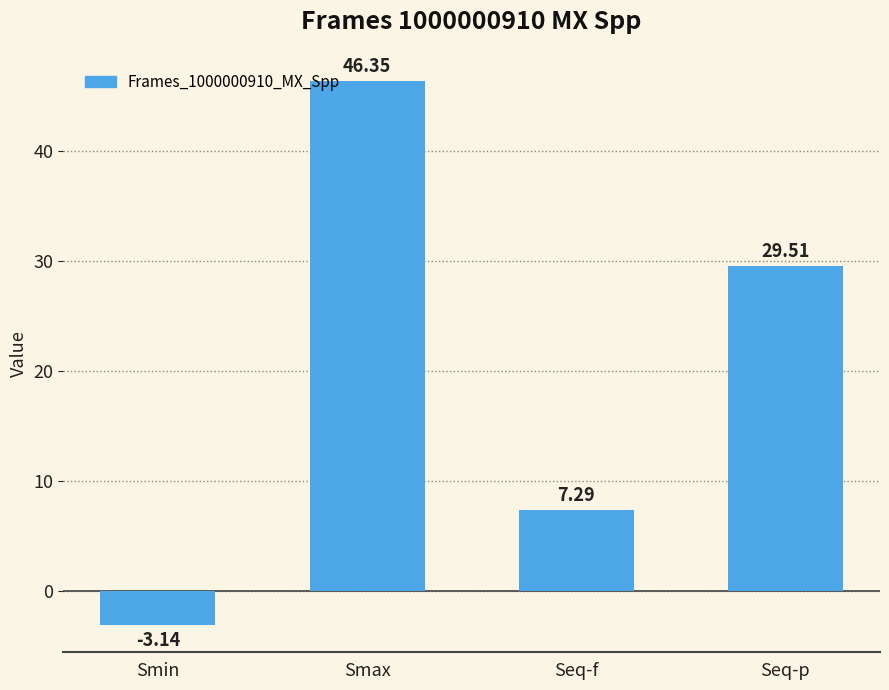

How many values are above zero?

3